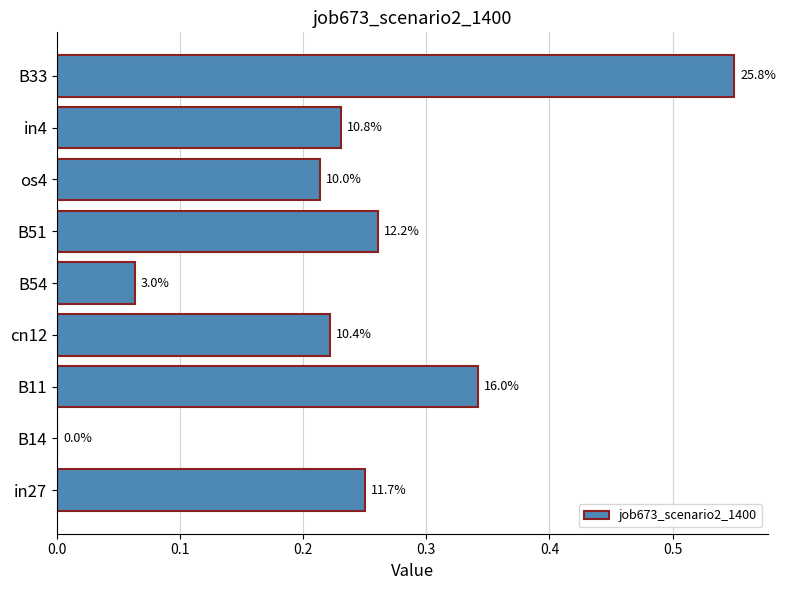

How many data points are above 0?

8